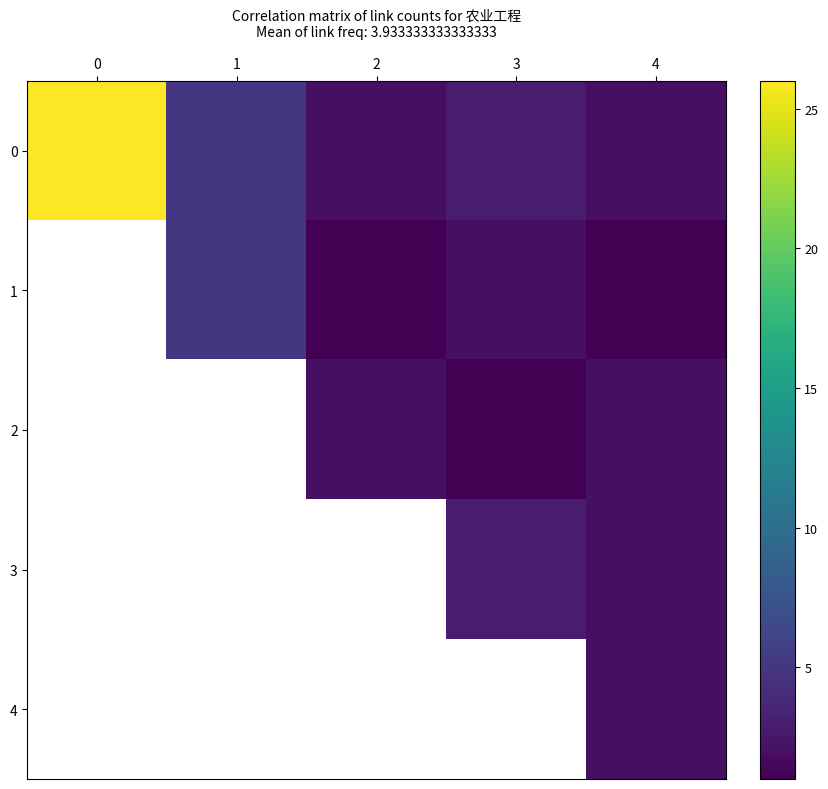

What is the lowest value of the 0 series?

2.0